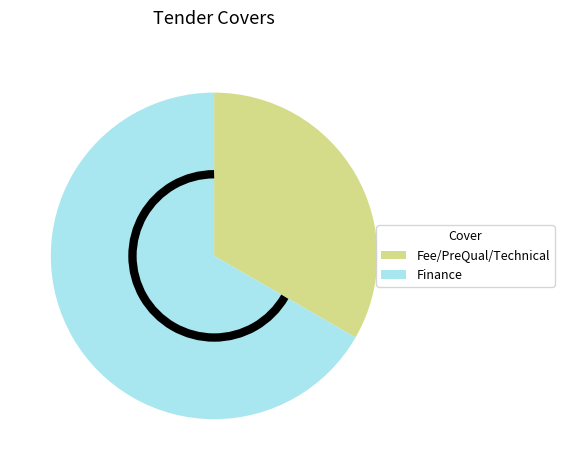

Between Finance and Fee/PreQual/Technical, which is larger?

Finance